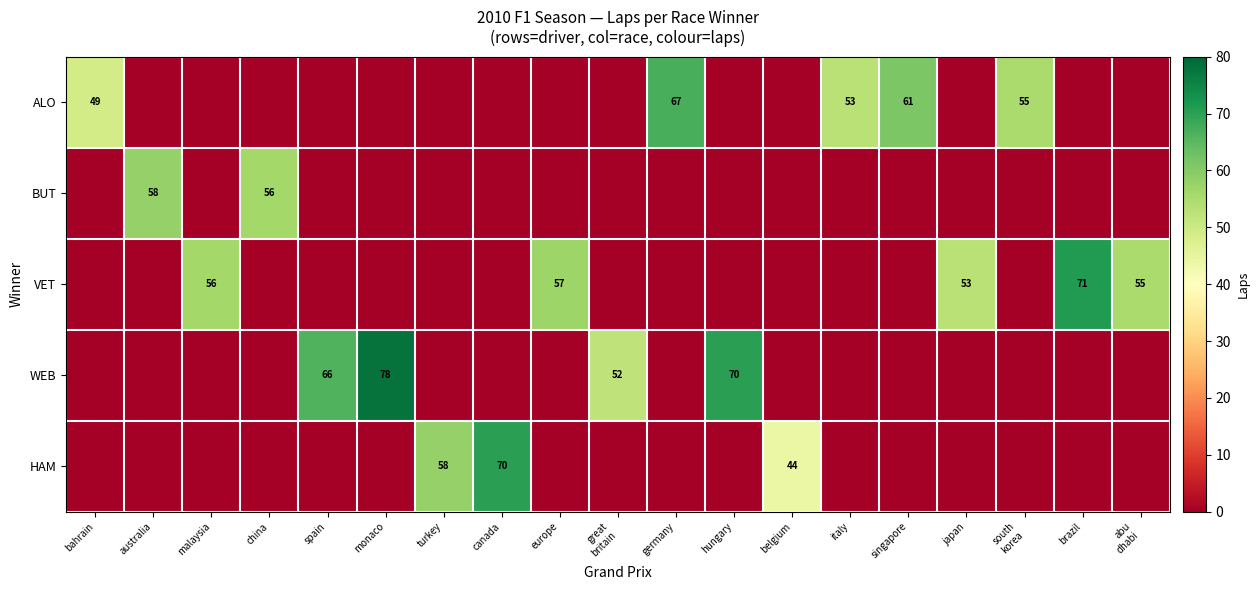

True or false: HAM has a value of 0 at bahrain.

True